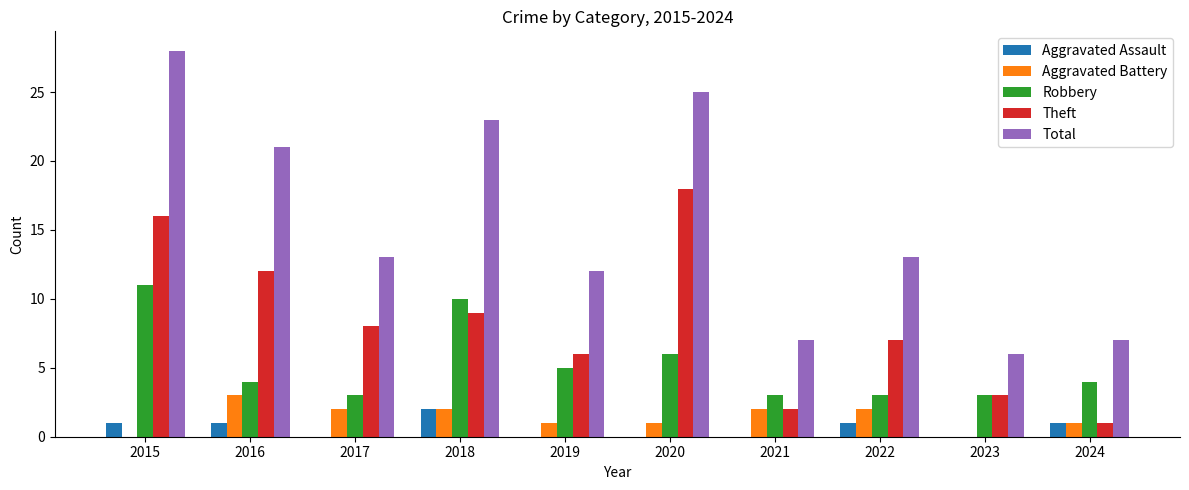

What is the sum of the Robbery values at 2016 and 2020?

10